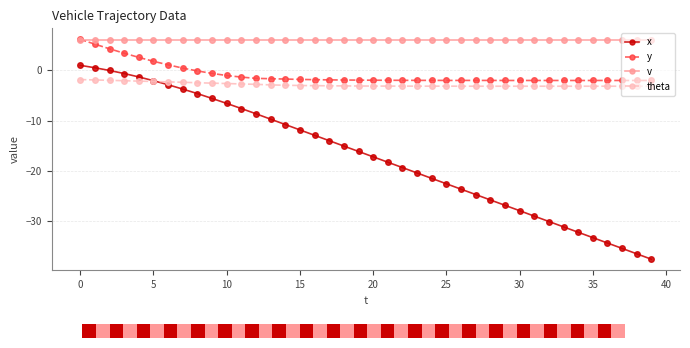

What is the average value of the y series?

-0.8